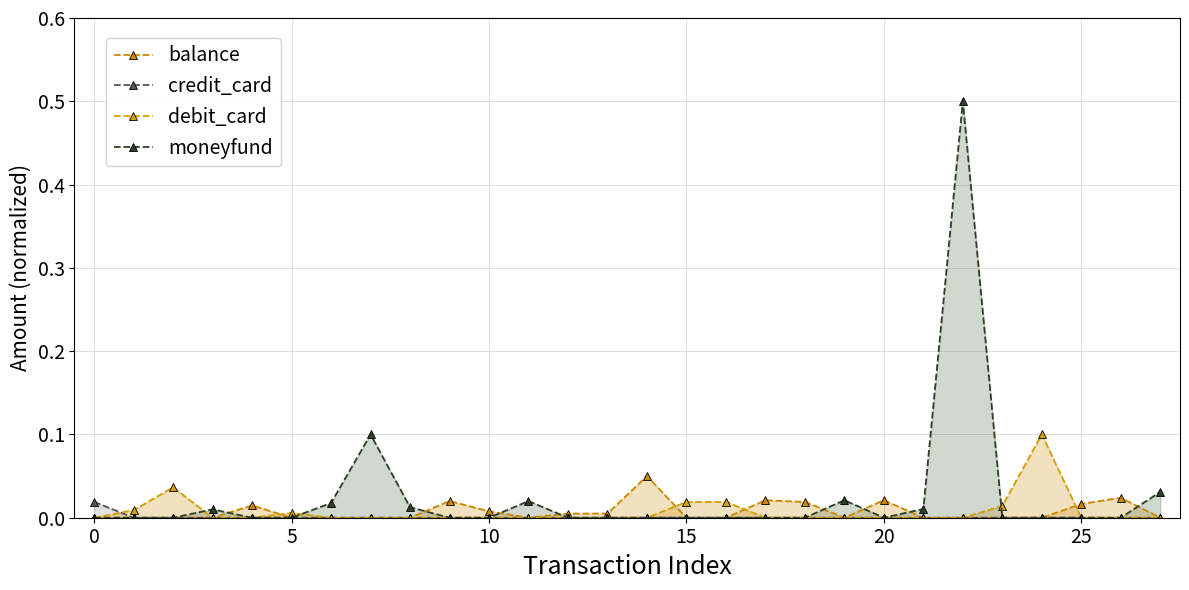

What is the greatest value displayed?

0.5